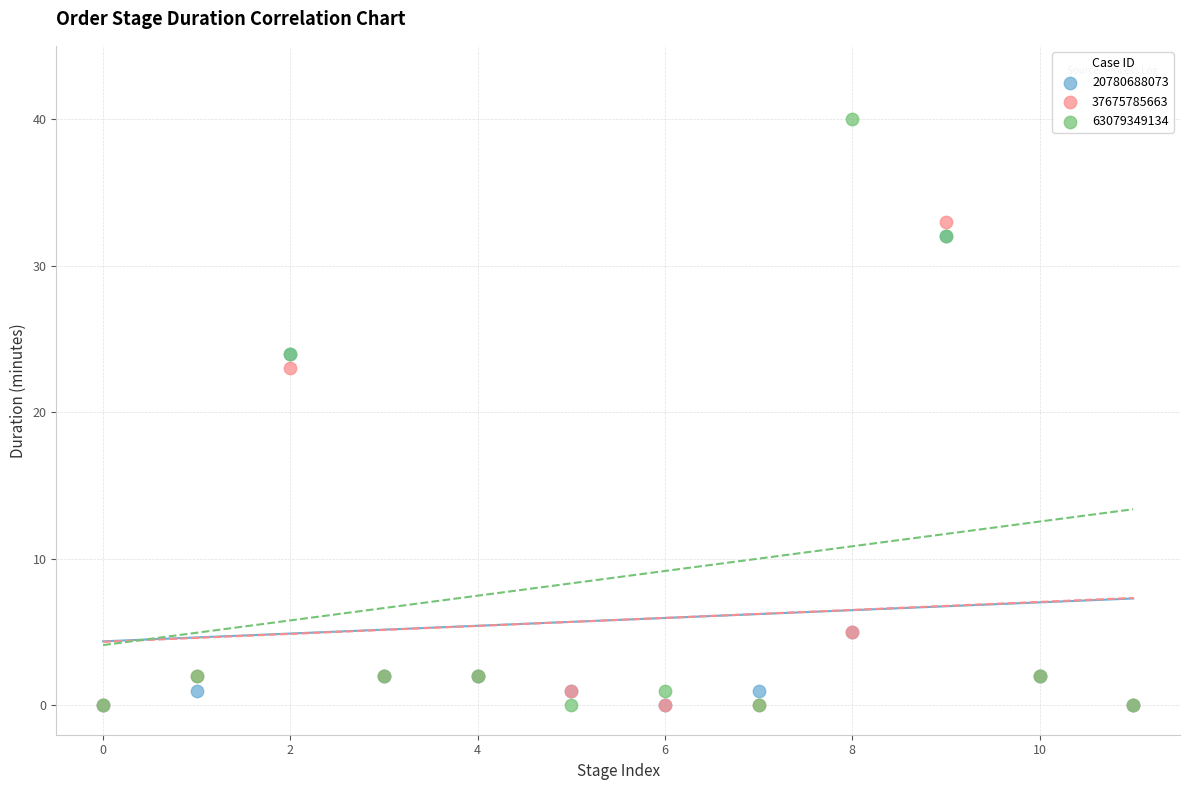

Which series reaches the maximum Y coordinate?

63079349134